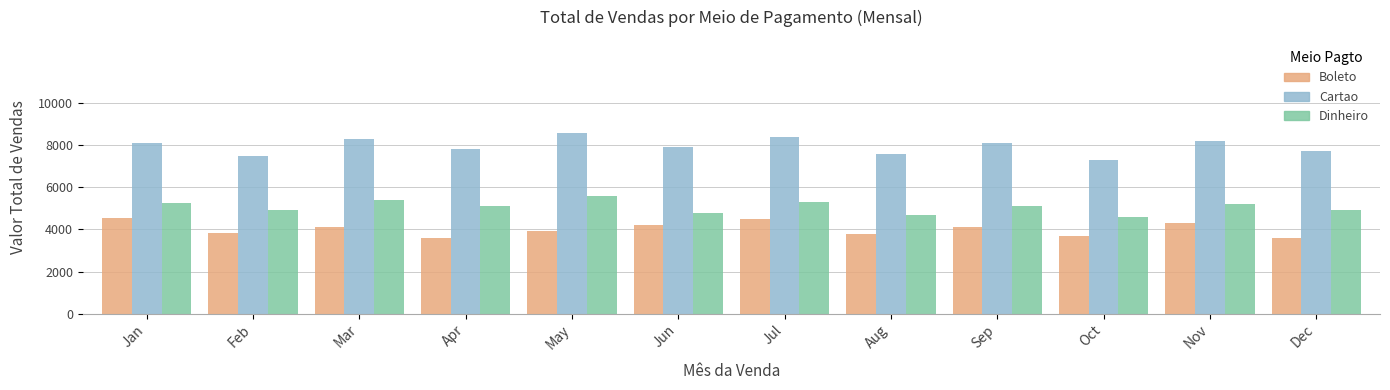

How many groups of bars are there?

12